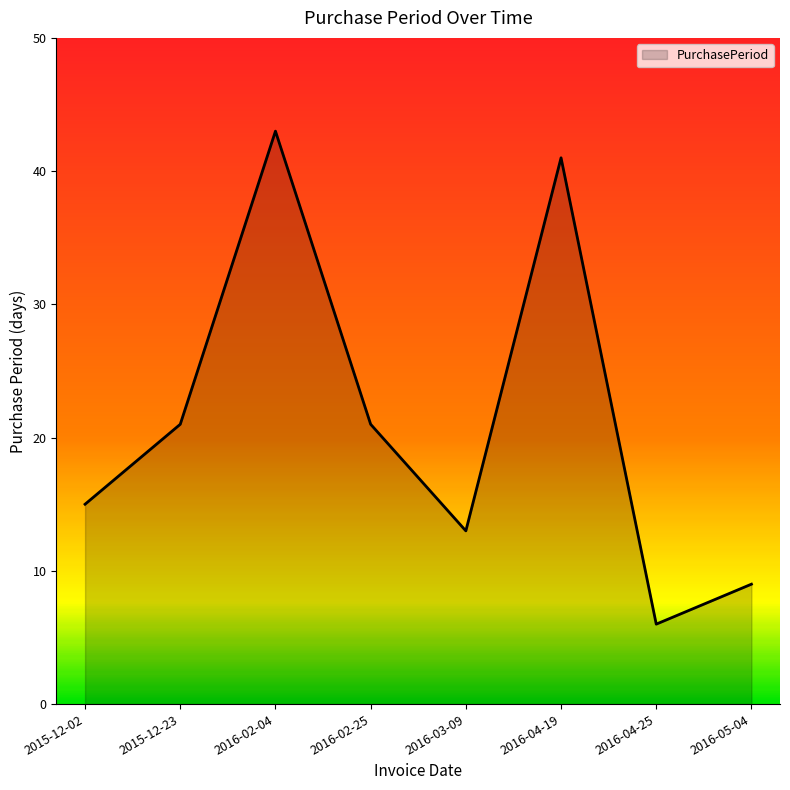

What is the average value?

21